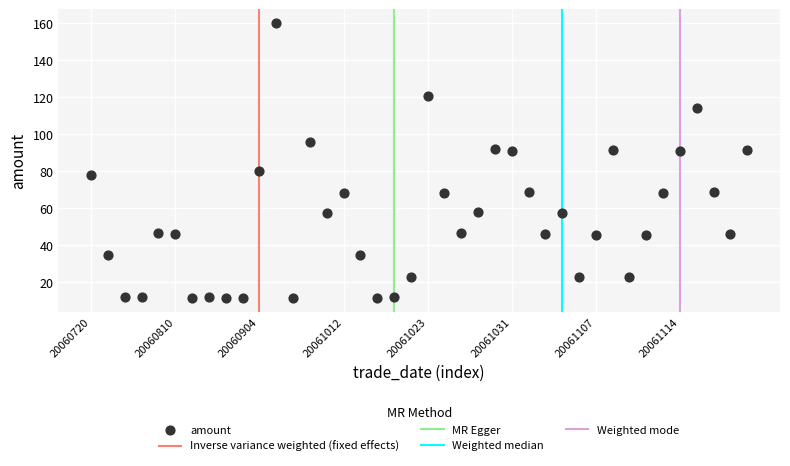

What is the range of Y values (max minus min)?

149.0